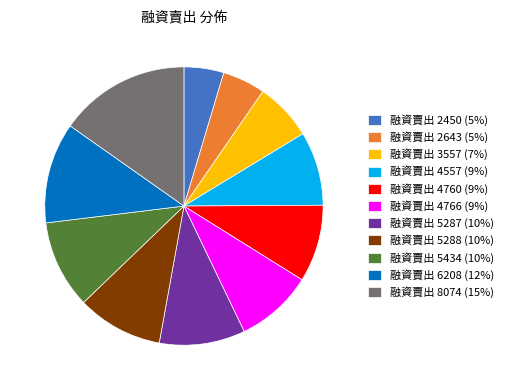

Is 融資賣出 5434 (10%) the majority of the pie?

No